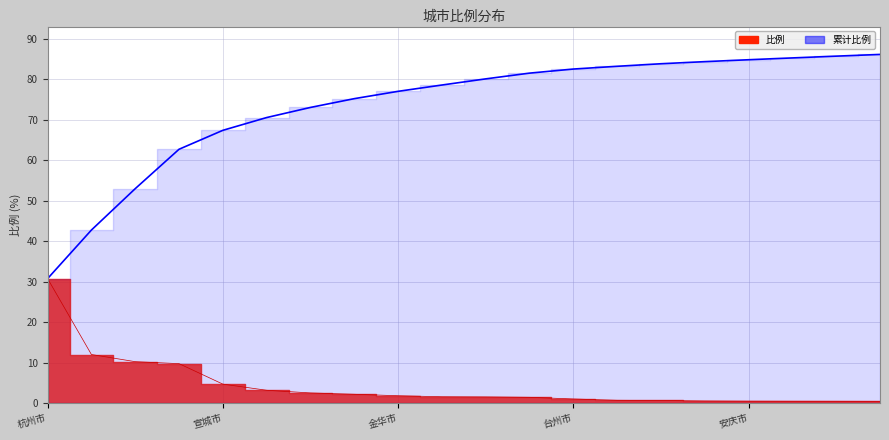

What is the label of the 11th point from the left?

10